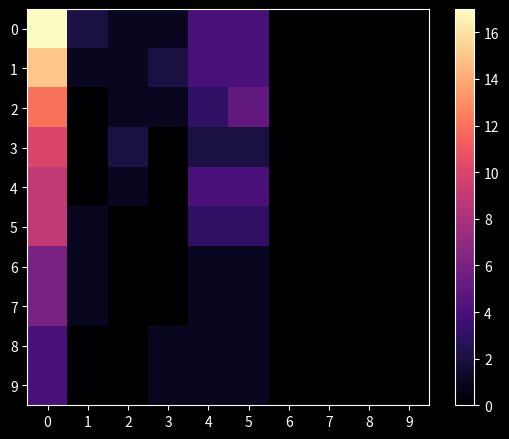

At how many categories does at least one series exceed 4?

2